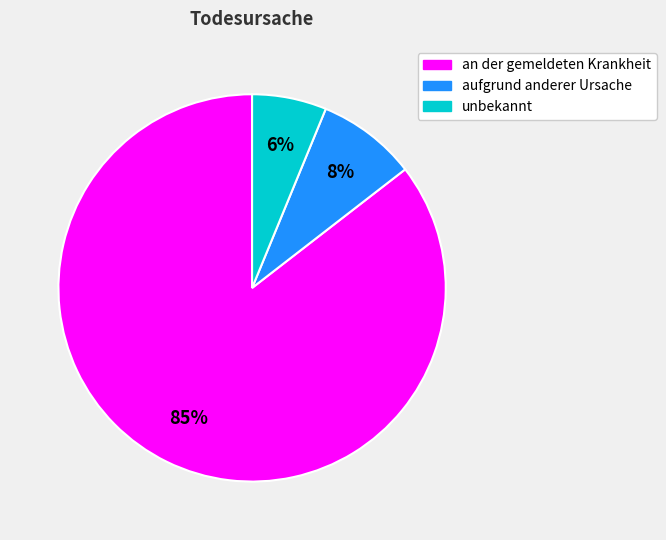

To the nearest percent, what is the combined percentage of an der gemeldeten Krankheit and aufgrund anderer Ursache?

94%